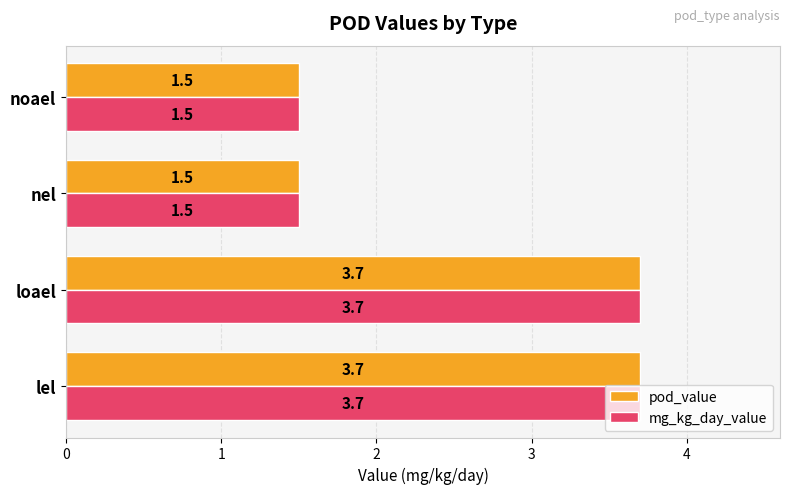

What is the difference between the maximum and minimum values in the pod_value series?

2.2